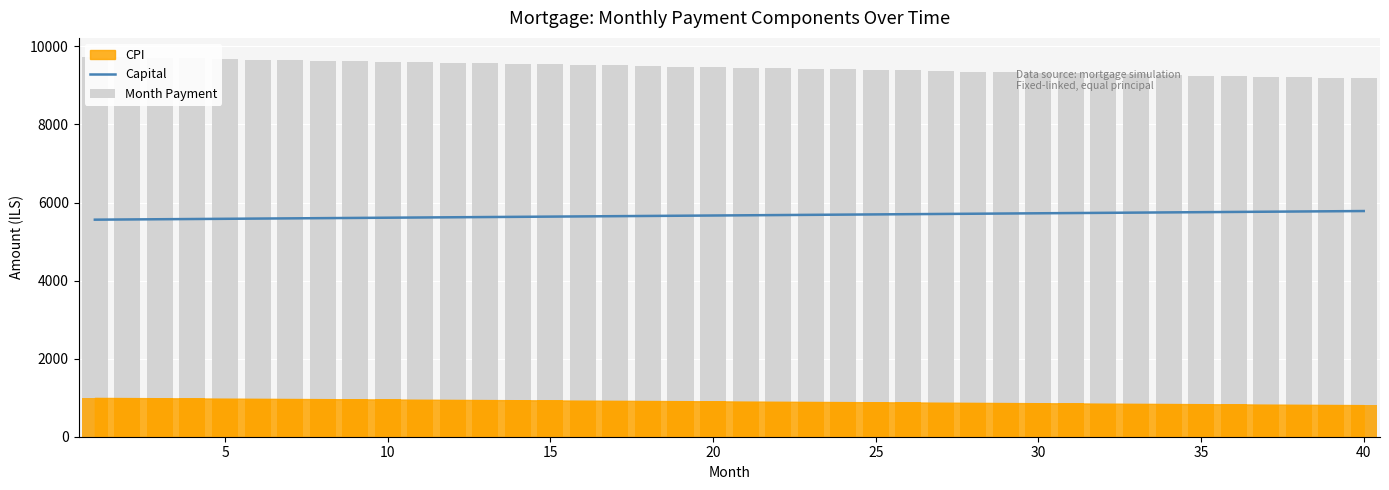

How many data points in Month Payment are above 9469?

20